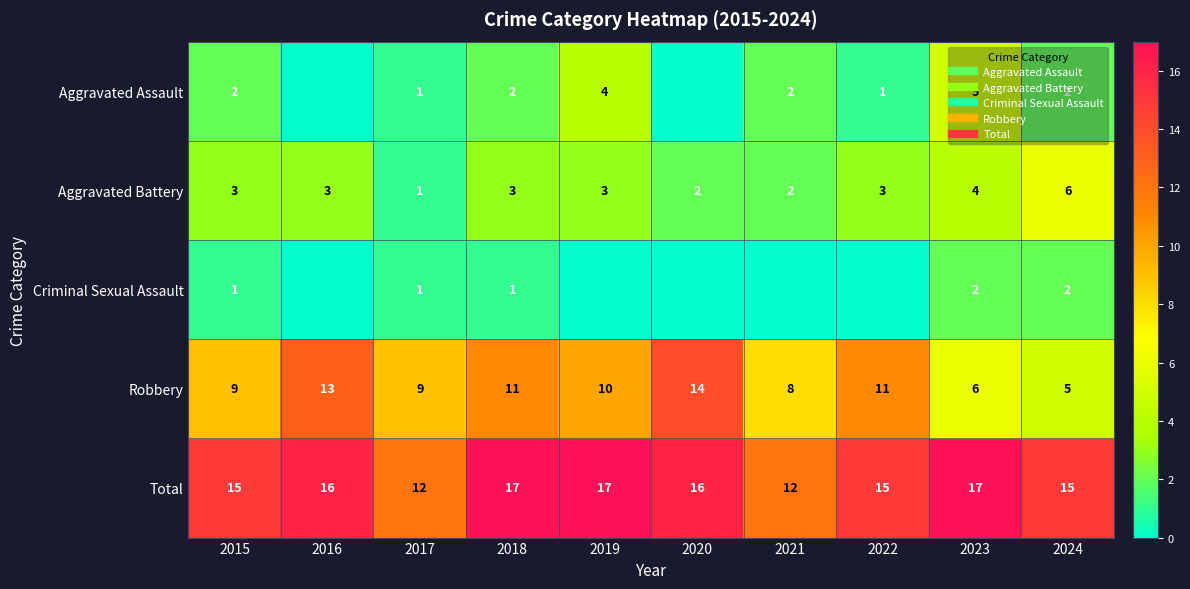

Count the number of data series in this chart.

5